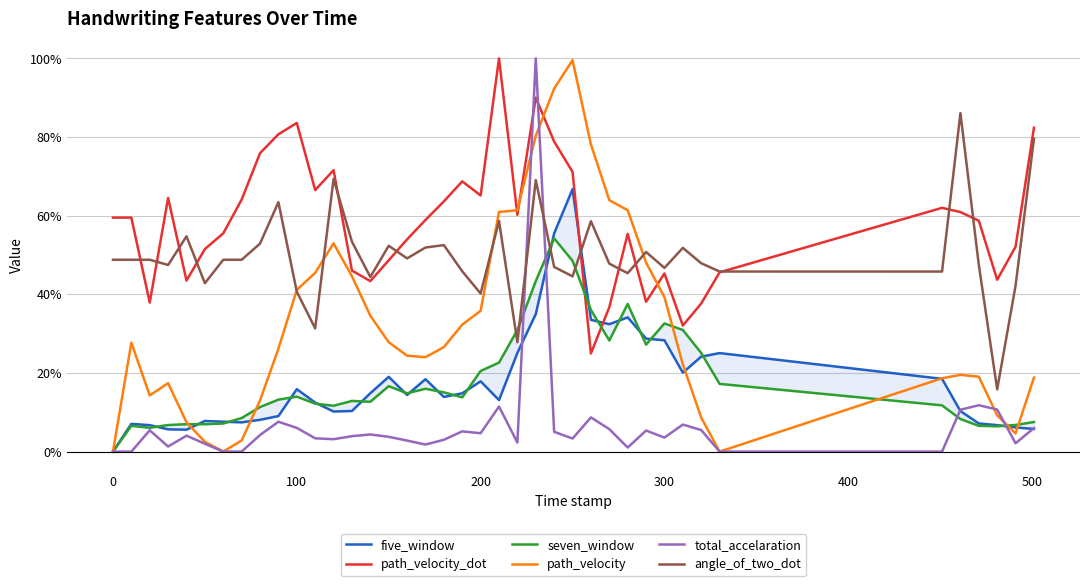

List the series in order of their peak value, lowest first.

seven_window, five_window, angle_of_two_dot, path_velocity, path_velocity_dot, total_accelaration